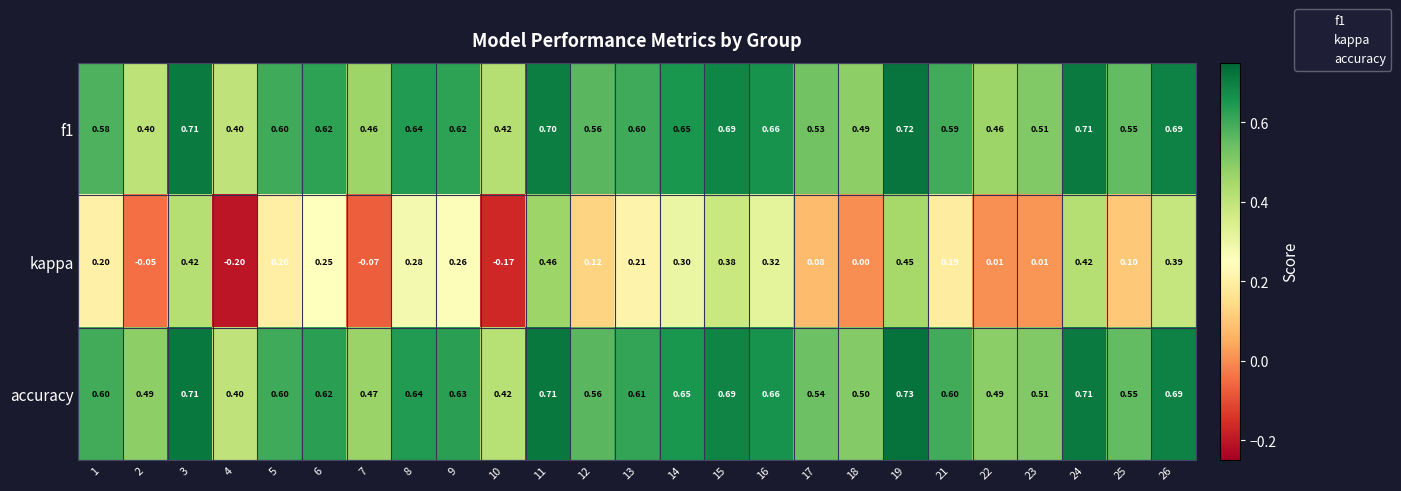

Which series has the largest total across all categories?

accuracy